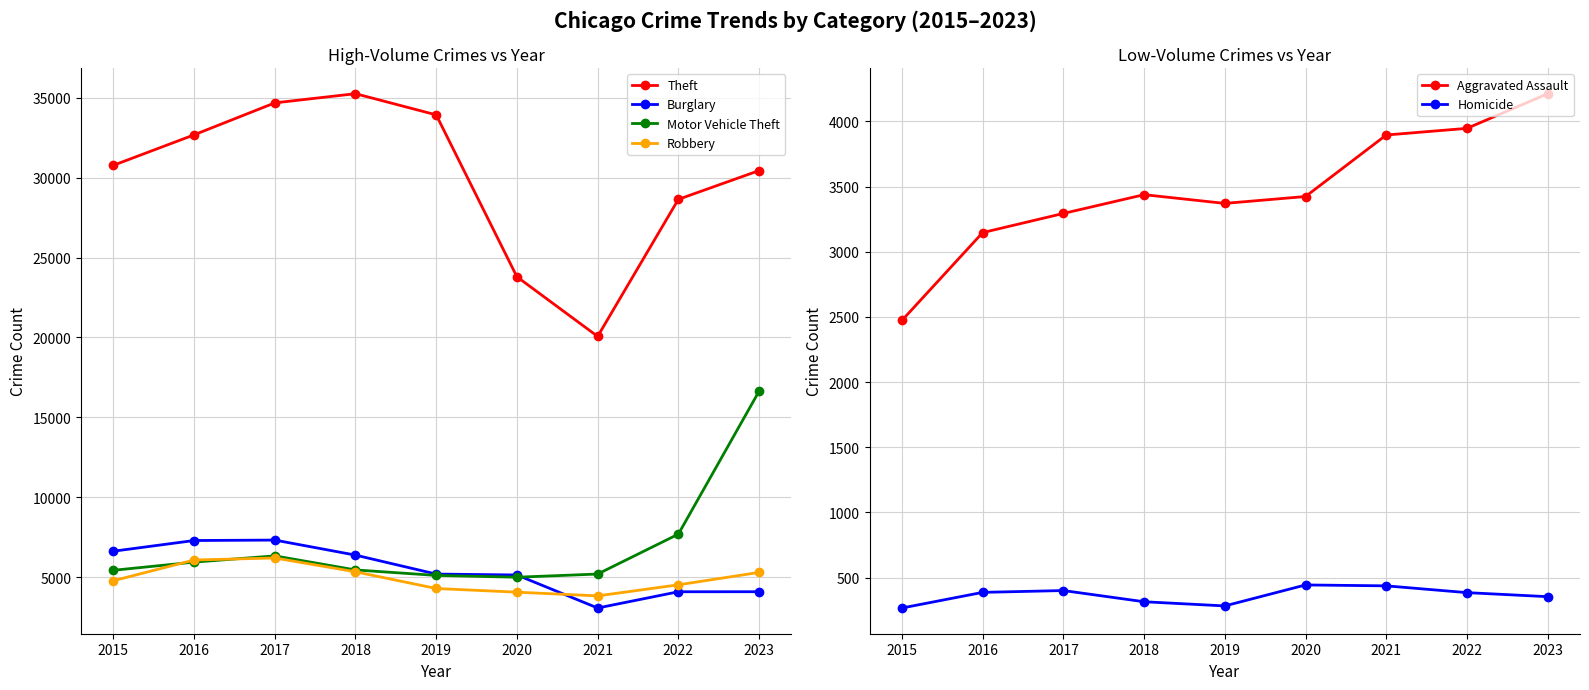

Reading right to left, extract all data points from this chart.

Theft: 2023=30442	2022=28642	2021=20063	2020=23795	2019=33928	2018=35254	2017=34679	2016=32677	2015=30770
Burglary: 2023=4083	2022=4081	2021=3064	2020=5131	2019=5188	2018=6375	2017=7316	2016=7288	2015=6618
Motor Vehicle Theft: 2023=16632	2022=7687	2021=5190	2020=4991	2019=5104	2018=5447	2017=6327	2016=5935	2015=5425
Robbery: 2023=5292	2022=4515	2021=3823	2020=4055	2019=4285	2018=5330	2017=6196	2016=6067	2015=4771
Aggravated Assault: 2023=4213	2022=3947	2021=3896	2020=3424	2019=3371	2018=3438	2017=3294	2016=3147	2015=2473
Homicide: 2023=353	2022=384	2021=436	2020=443	2019=282	2018=314	2017=400	2016=386	2015=266